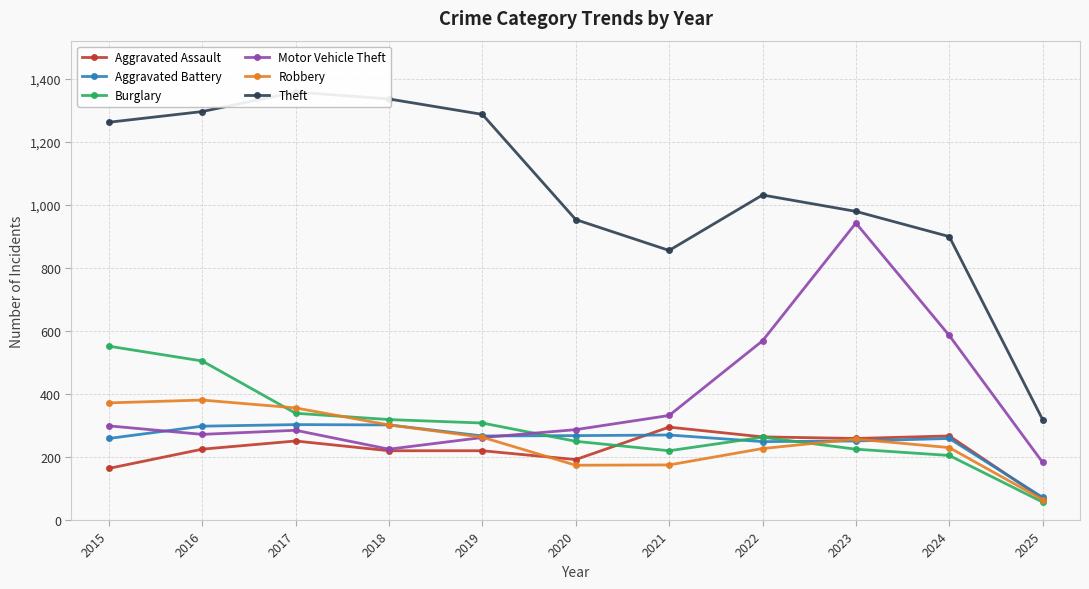

Reading left to right, transcribe all the data shown in this chart.

Aggravated Assault: 2015=164	2016=225	2017=251	2018=220	2019=220	2020=192	2021=295	2022=264	2023=259	2024=267	2025=68
Aggravated Battery: 2015=259	2016=298	2017=303	2018=302	2019=267	2020=268	2021=270	2022=249	2023=251	2024=259	2025=72
Burglary: 2015=552	2016=505	2017=339	2018=319	2019=308	2020=250	2021=220	2022=263	2023=225	2024=205	2025=57
Motor Vehicle Theft: 2015=299	2016=272	2017=285	2018=225	2019=262	2020=287	2021=332	2022=569	2023=943	2024=586	2025=183
Robbery: 2015=372	2016=381	2017=356	2018=302	2019=263	2020=174	2021=175	2022=227	2023=257	2024=230	2025=65
Theft: 2015=1263	2016=1297	2017=1359	2018=1337	2019=1288	2020=954	2021=856	2022=1032	2023=980	2024=900	2025=319